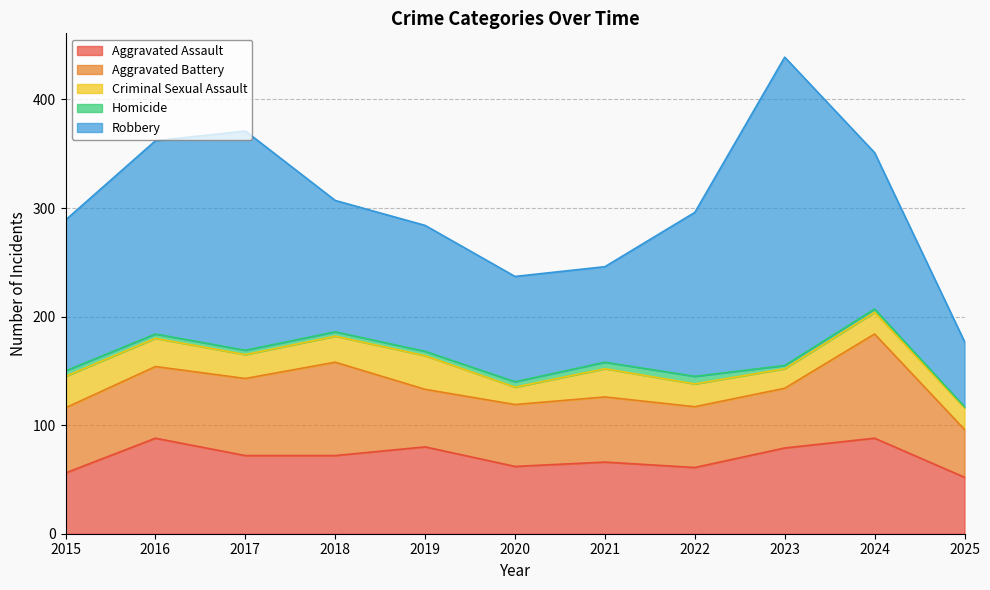

How many data points in Homicide are less than 4?

3